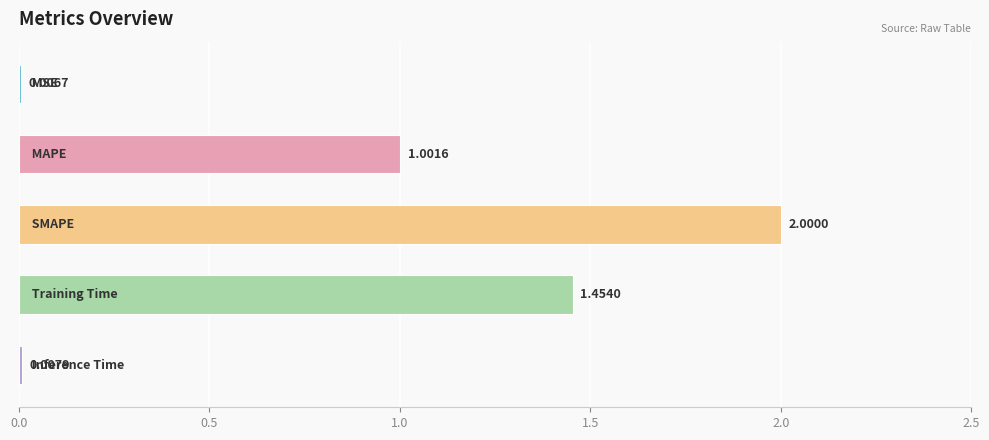

What is the sum of all values?

4.5